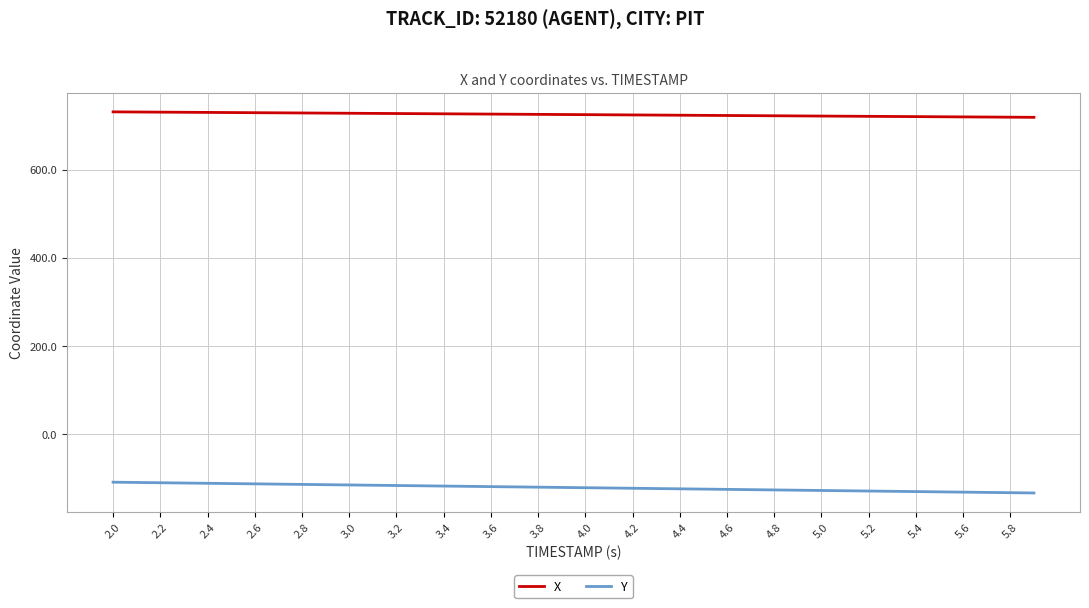

What is the difference between the maximum and minimum values in the Y series?

24.5